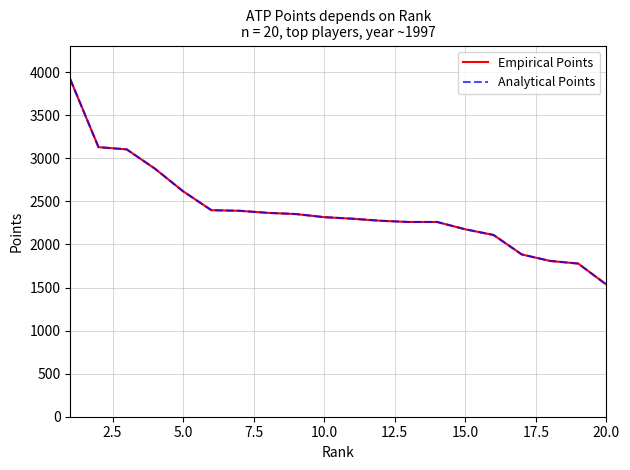

What is the average value of the Analytical Points series?

2393